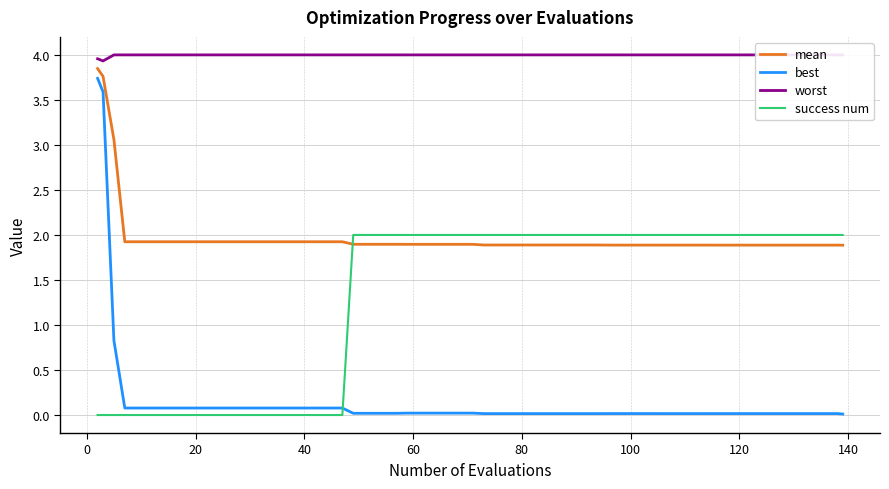

What are all the series names shown in the legend?

mean, best, worst, success num